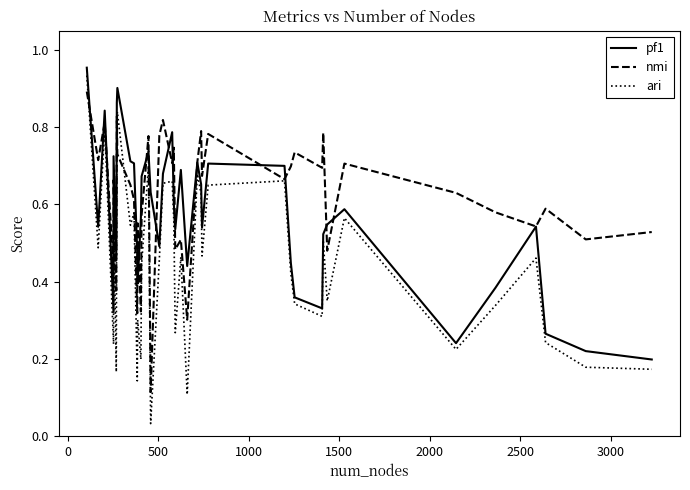

What are all the series names shown in the legend?

pf1, nmi, ari